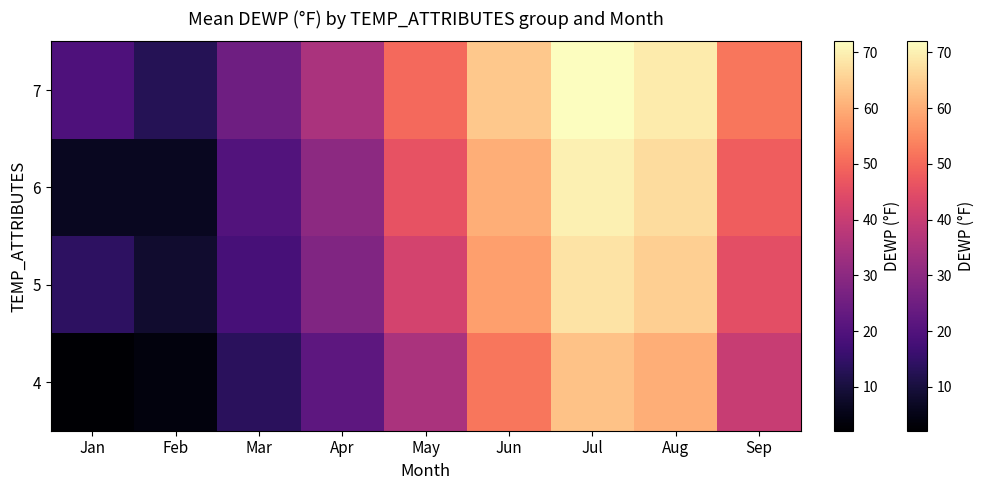

At how many categories does at least one series exceed 8?

9